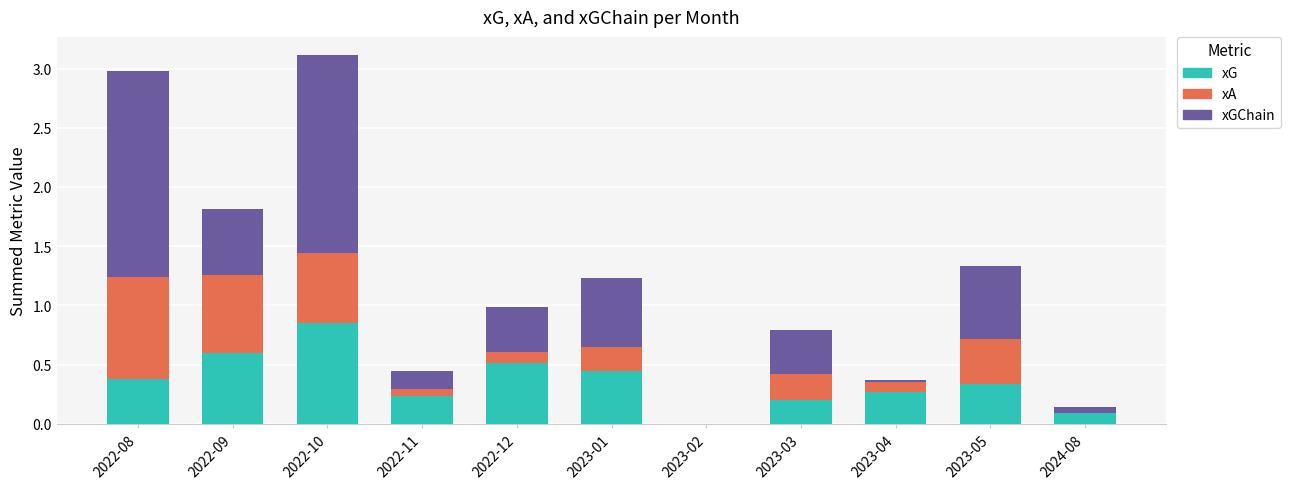

What is the total value across all series at 2023-03?

0.8